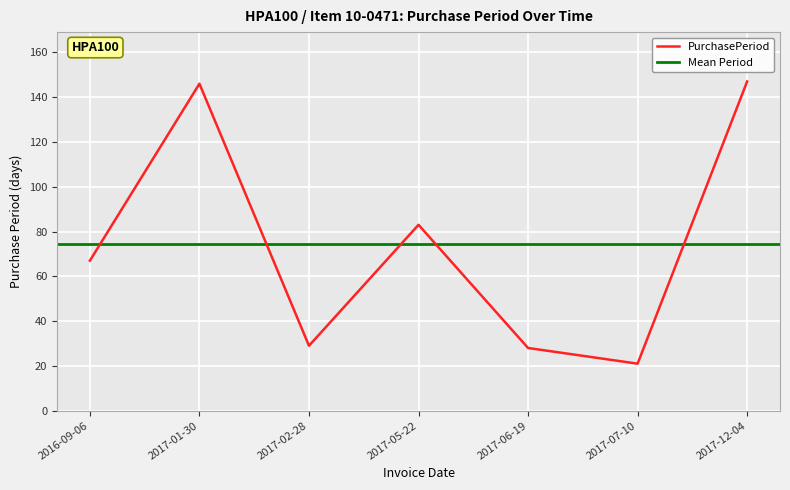

What is the maximum value for PurchasePeriod?

147